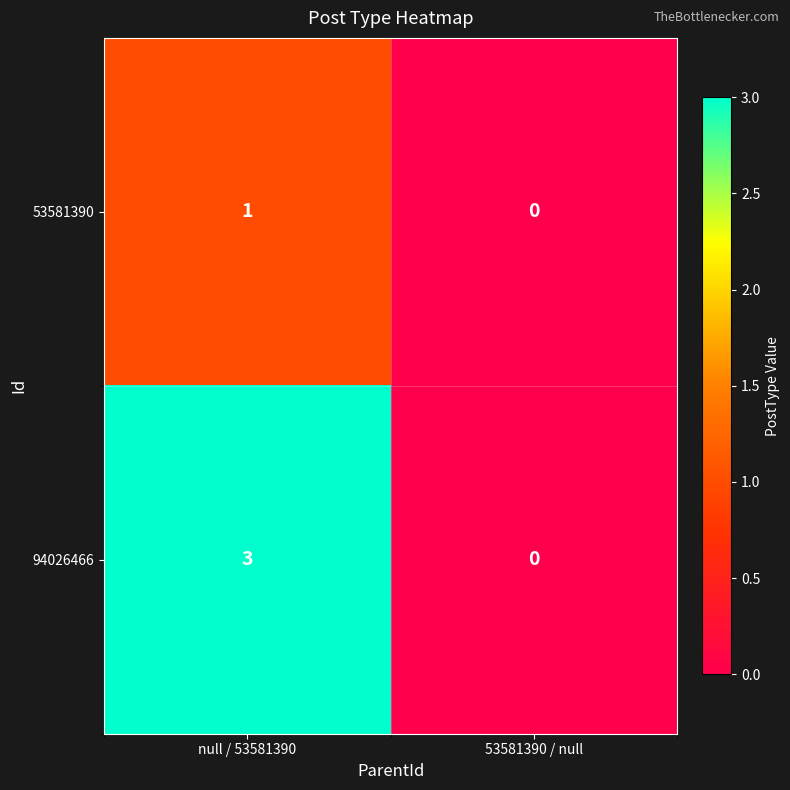

Reading left to right, transcribe all the data shown in this chart.

53581390: 1	0
94026466: 3	0